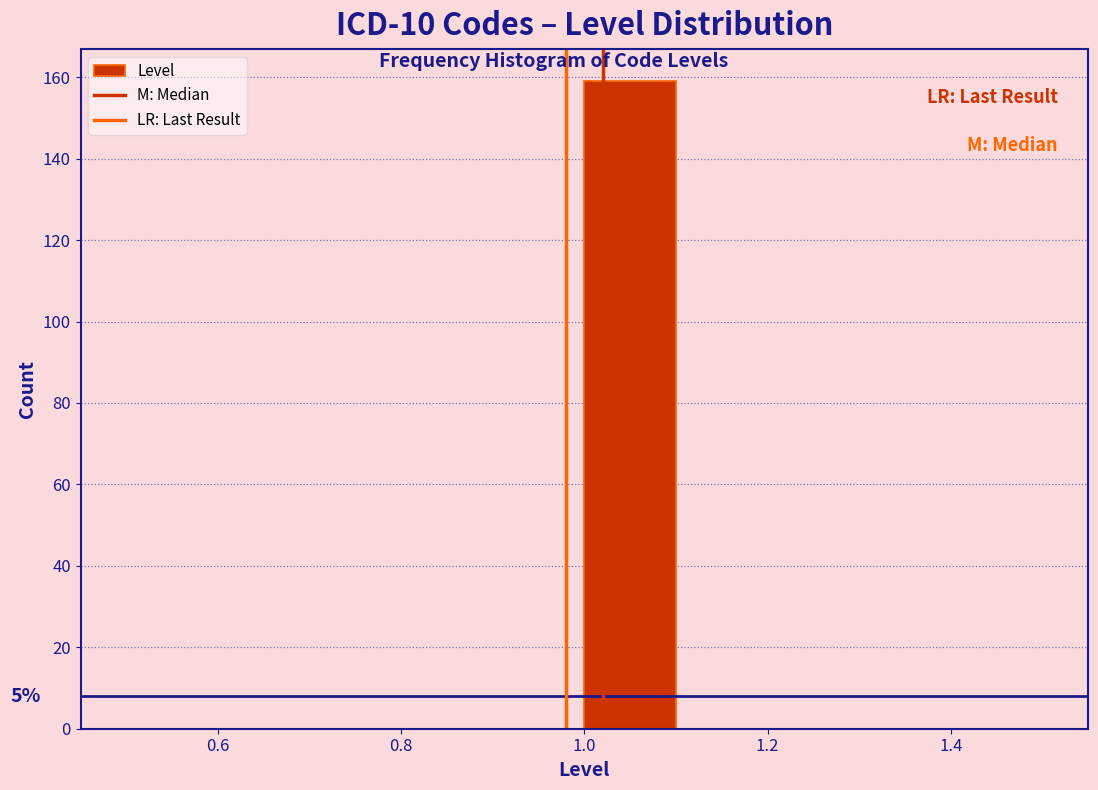

Which range on the x-axis has the tallest bar?

1.0 to 1.1